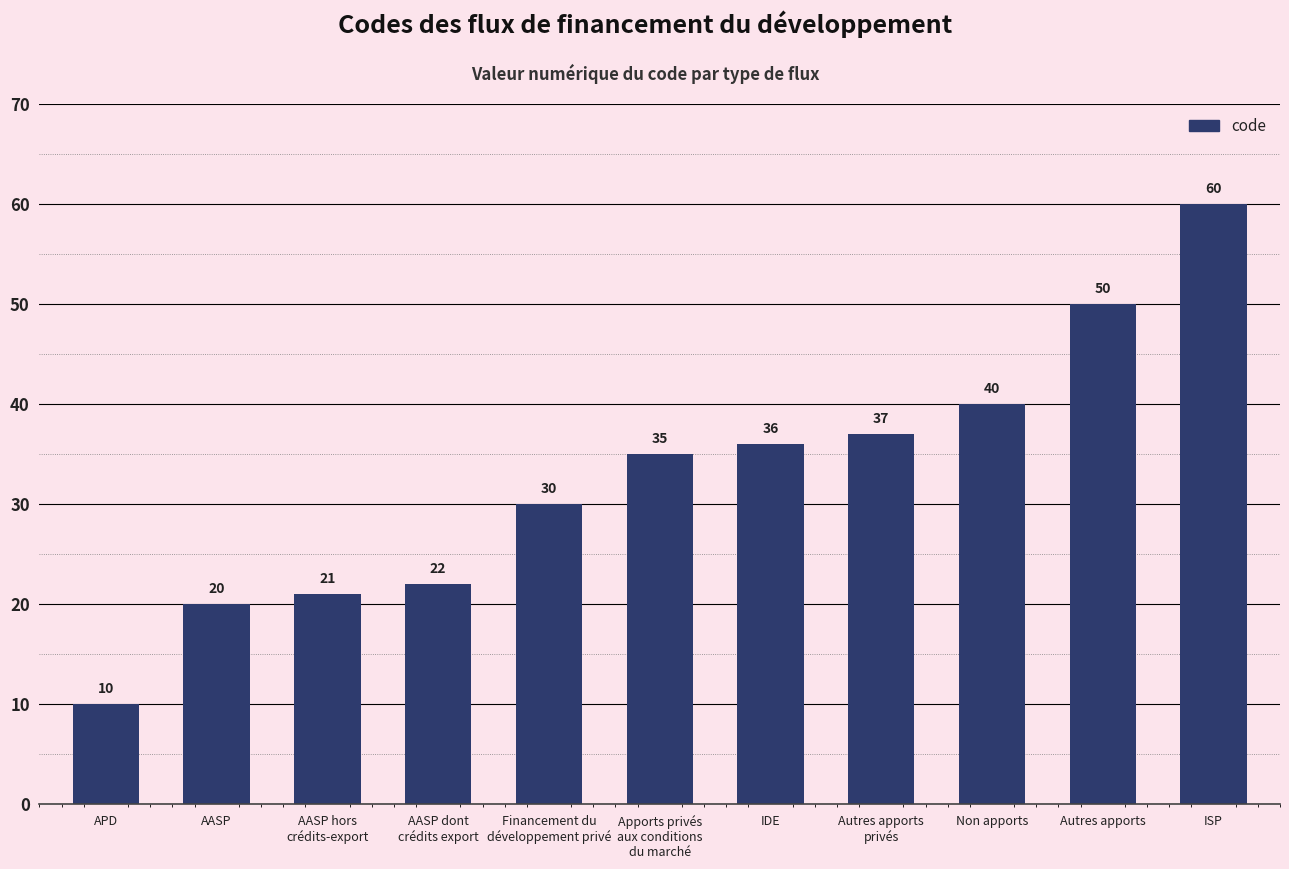

Does the chart contain stacked bars?

No